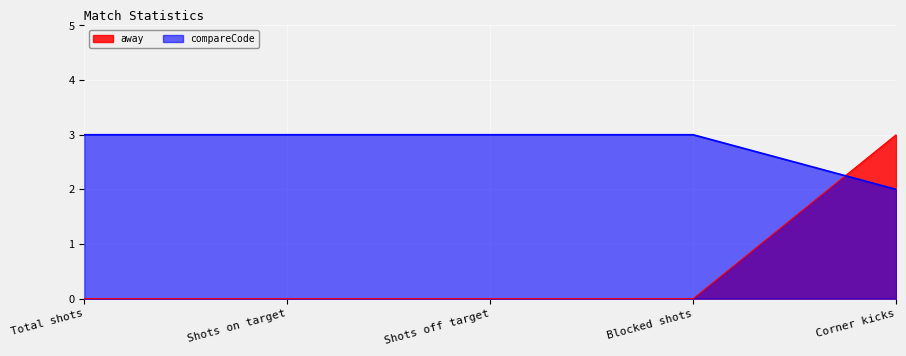

True or false: away has more than 0 interior local peaks.

False